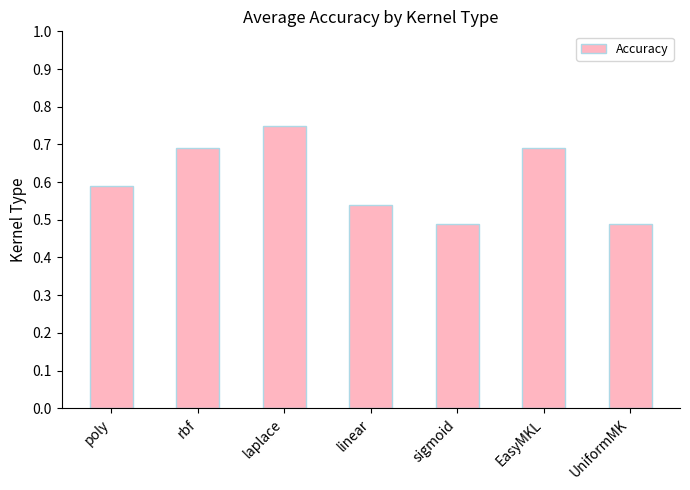

Between linear and UniformMK, which is larger?

linear